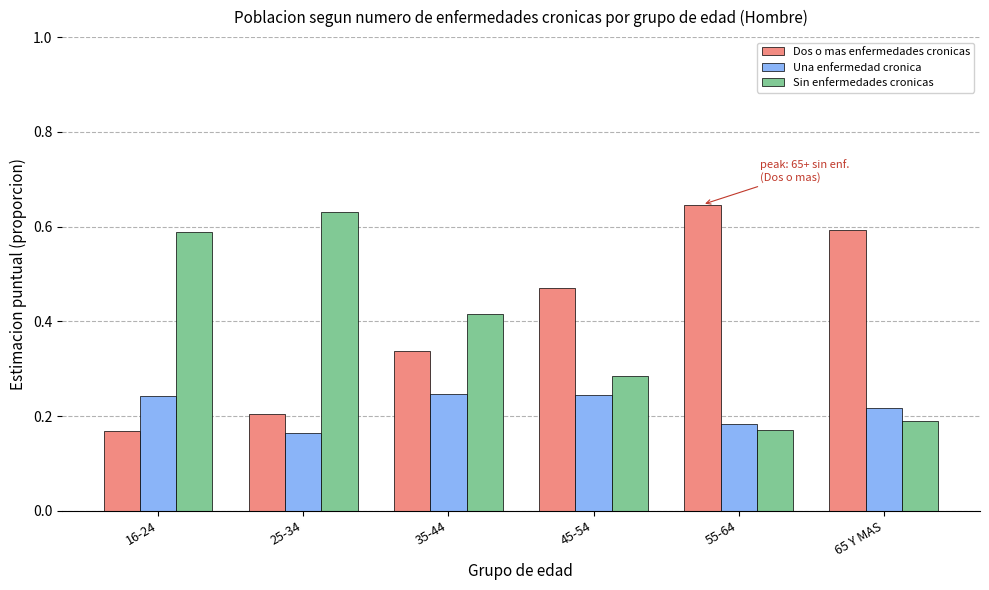

What is the label of the 3rd bar from the left?

35-44